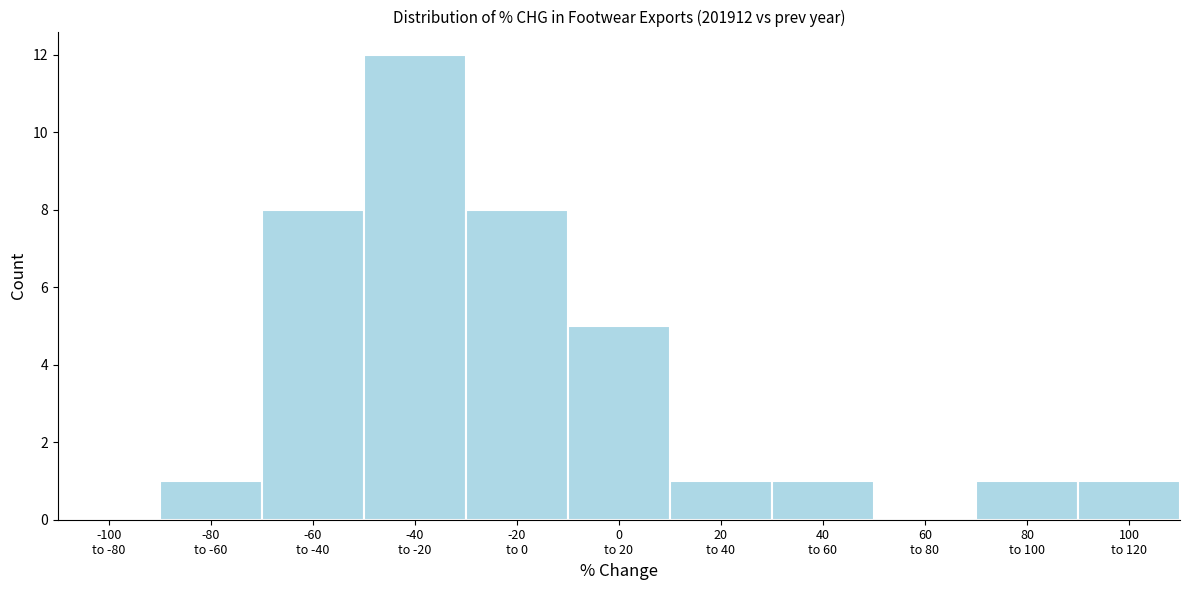

What is the greatest value displayed?

12